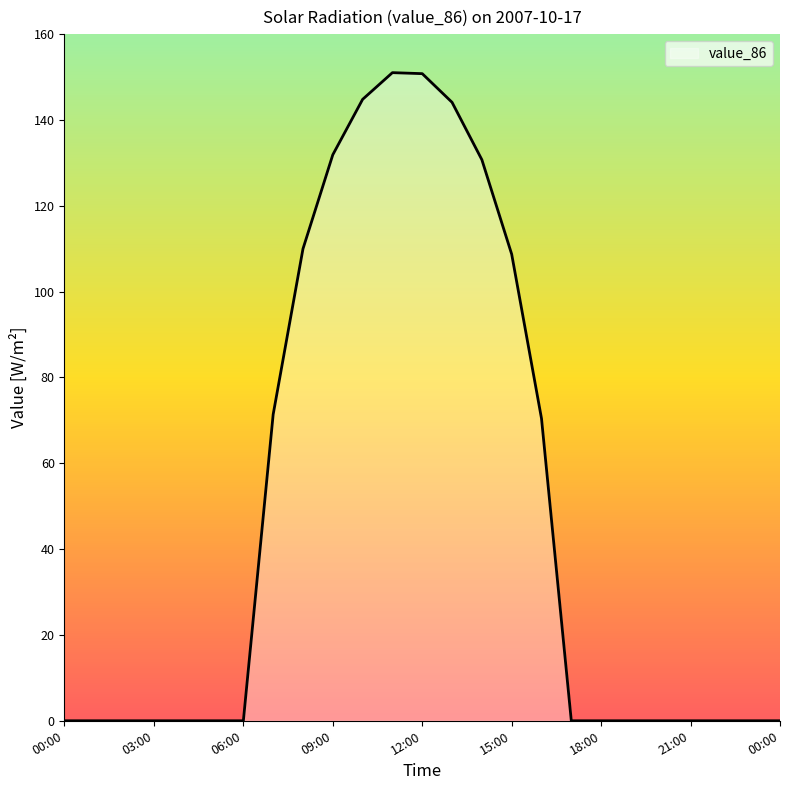

What is the greatest value displayed?

151.0